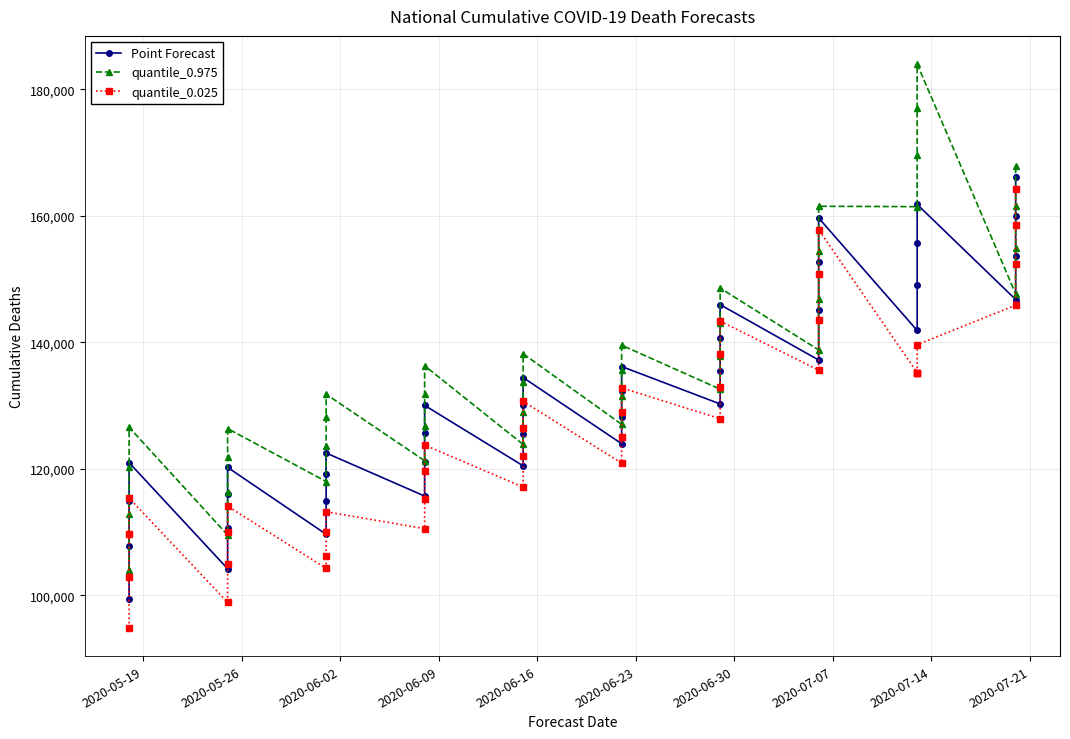

Which category has the lowest value in the Point Forecast series?

2020-05-19